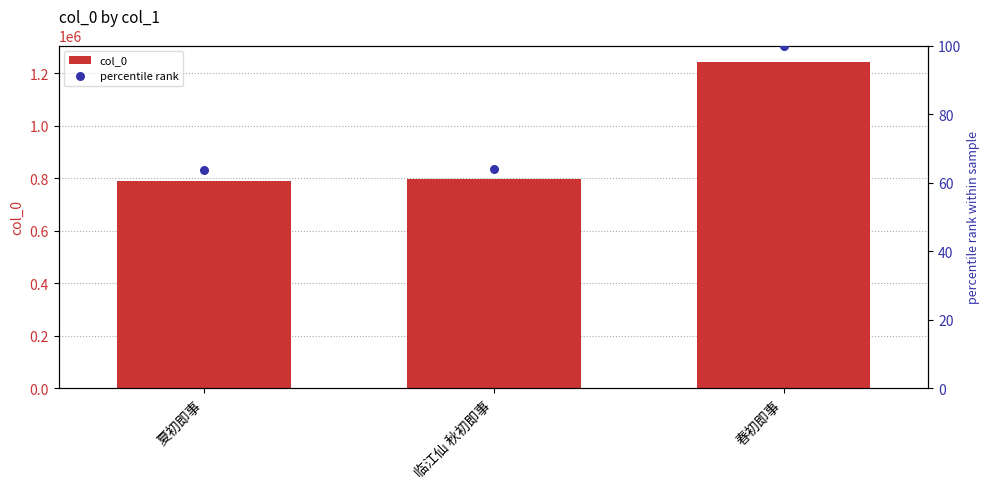

At which category is the sum across all series the highest?

春初即事